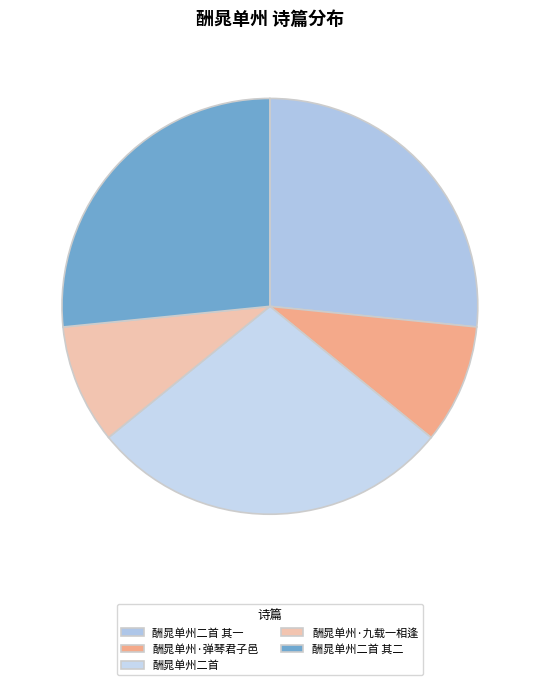

What is the ratio of the value at 酬晁单州二首 to the value at 酬晁单州·九载一相逢?

3.0